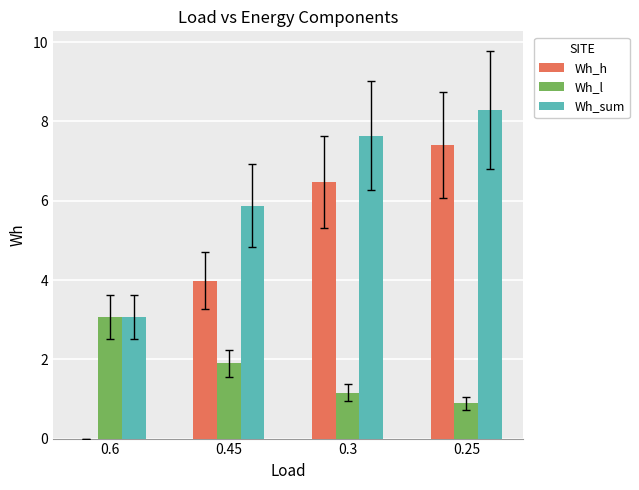

True or false: Wh_l has a value of 0.9 at 0.25.

True